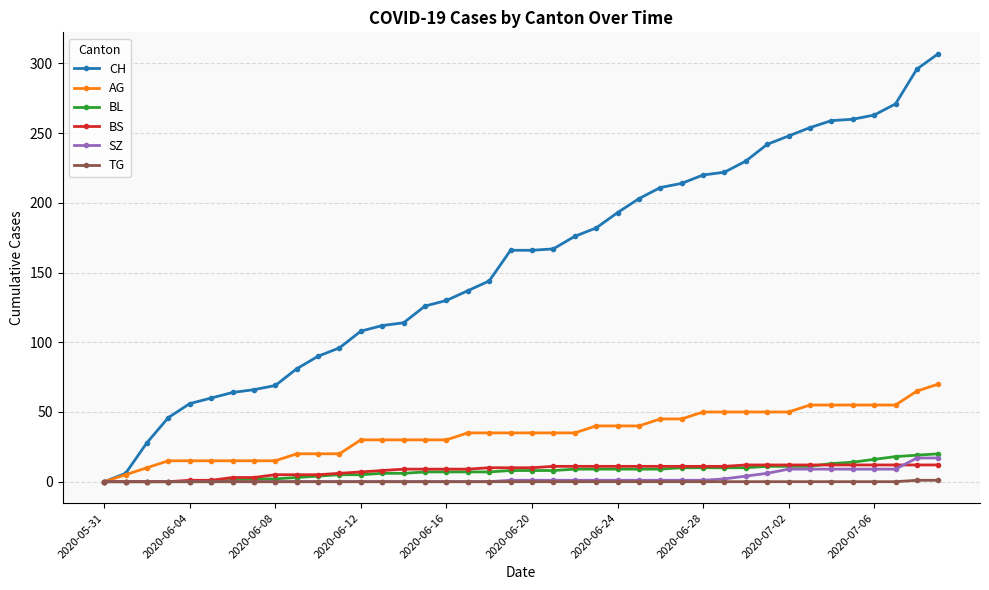

How many categories are shown in the chart?

40